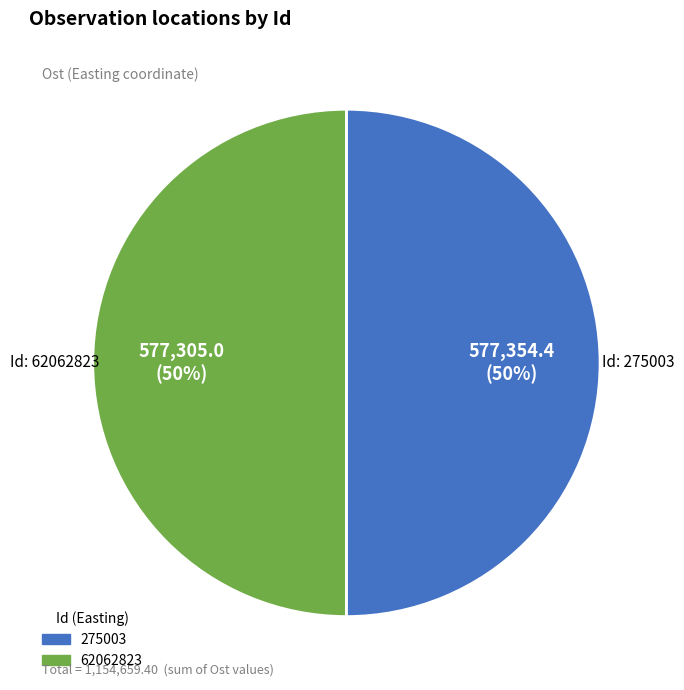

Approximately how many times larger is the value at 275003 compared to 62062823?

1.0